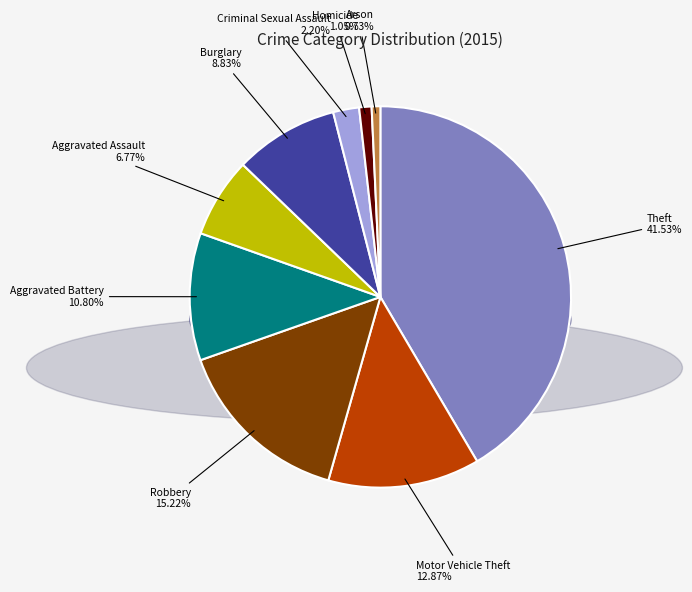

True or false: Homicide accounts for 1% of the total.

True